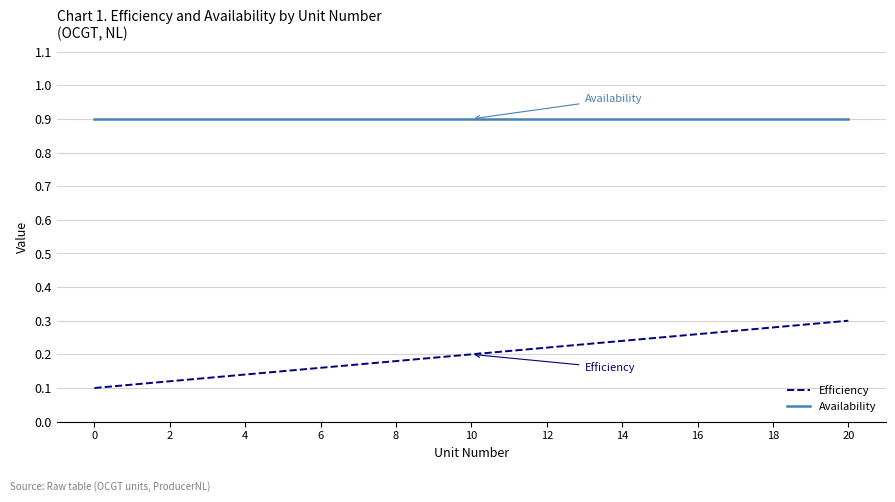

How many Efficiency values are between 0 and 1?

21